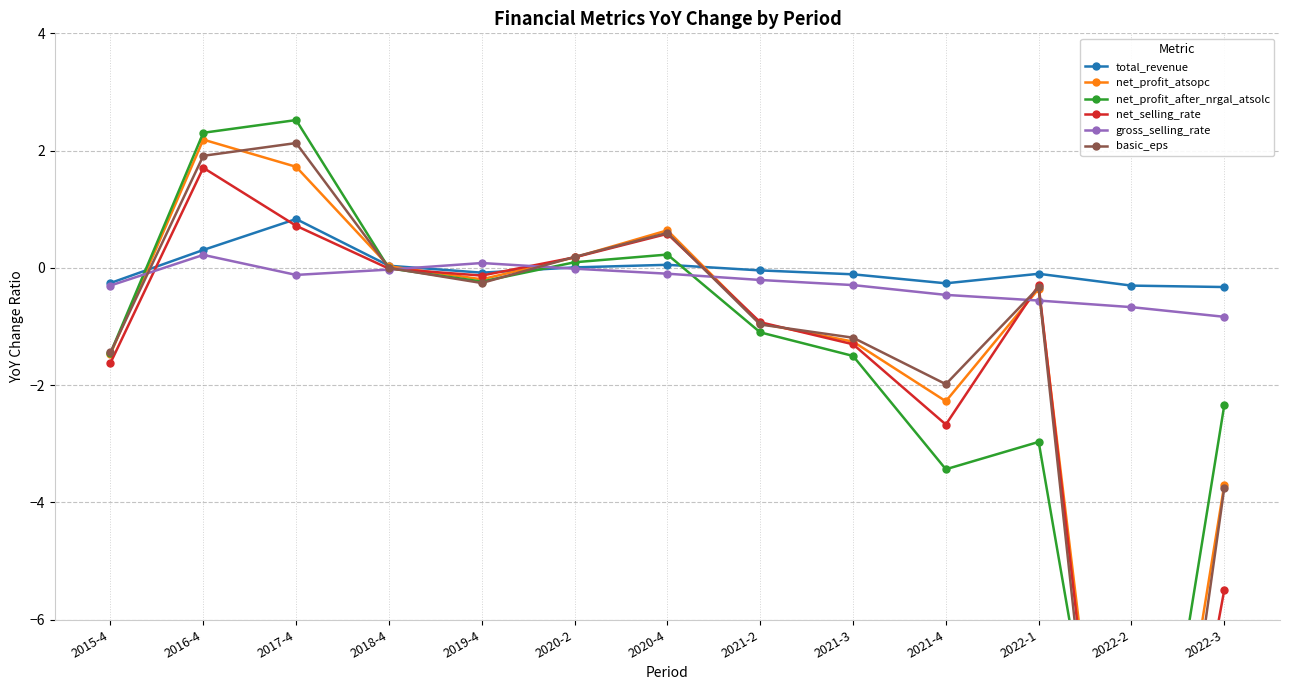

Reading right to left, what are all the values shown in this chart?

total_revenue: -0.3	-0.3	-0.1	-0.3	-0.1	-0.0	0.1	0.0	-0.1	0.0	0.8	0.3	-0.3
net_profit_atsopc: -3.7	-13.5	-0.4	-2.3	-1.3	-0.9	0.6	0.2	-0.2	0.0	1.7	2.2	-1.5
net_profit_after_nrgal_atsolc: -2.3	-12.1	-3.0	-3.4	-1.5	-1.1	0.2	0.1	-0.2	-0.0	2.5	2.3	-1.5
net_selling_rate: -5.5	-14.1	-0.3	-2.7	-1.3	-0.9	0.6	0.2	-0.1	-0.0	0.7	1.7	-1.6
gross_selling_rate: -0.8	-0.7	-0.6	-0.5	-0.3	-0.2	-0.1	-0.0	0.1	-0.0	-0.1	0.2	-0.3
basic_eps: -3.7	-15.0	-0.3	-2.0	-1.2	-1.0	0.6	0.2	-0.3	0.0	2.1	1.9	-1.4